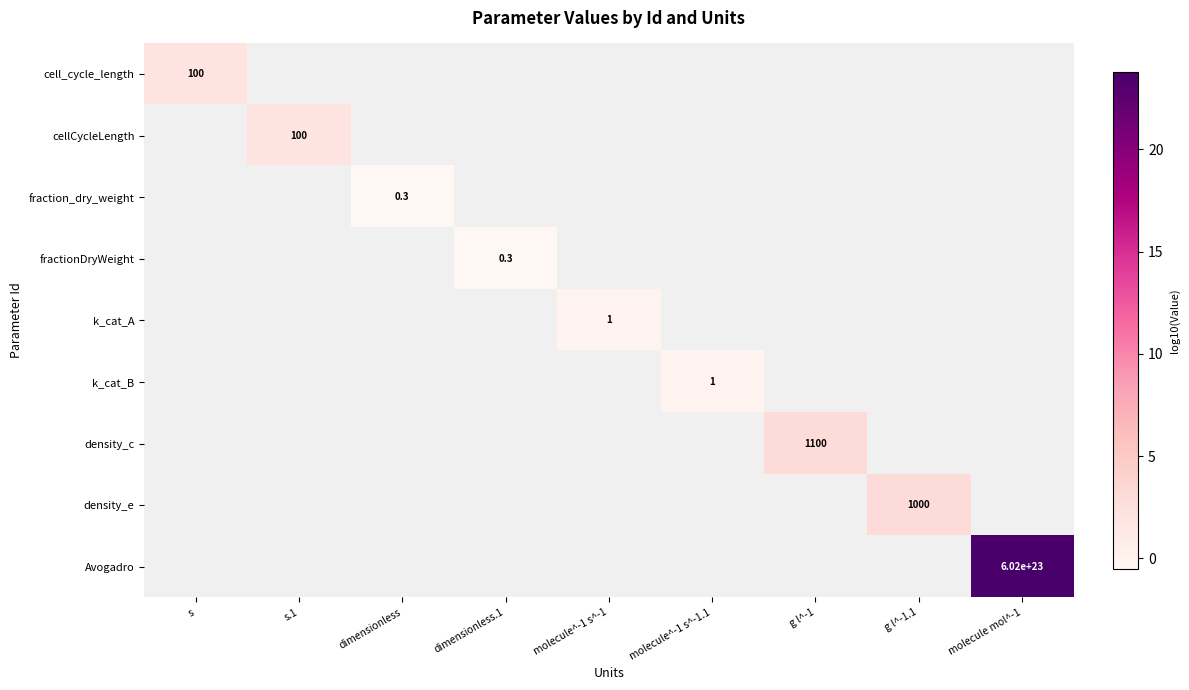

How many positive values does the density_e series have?

1